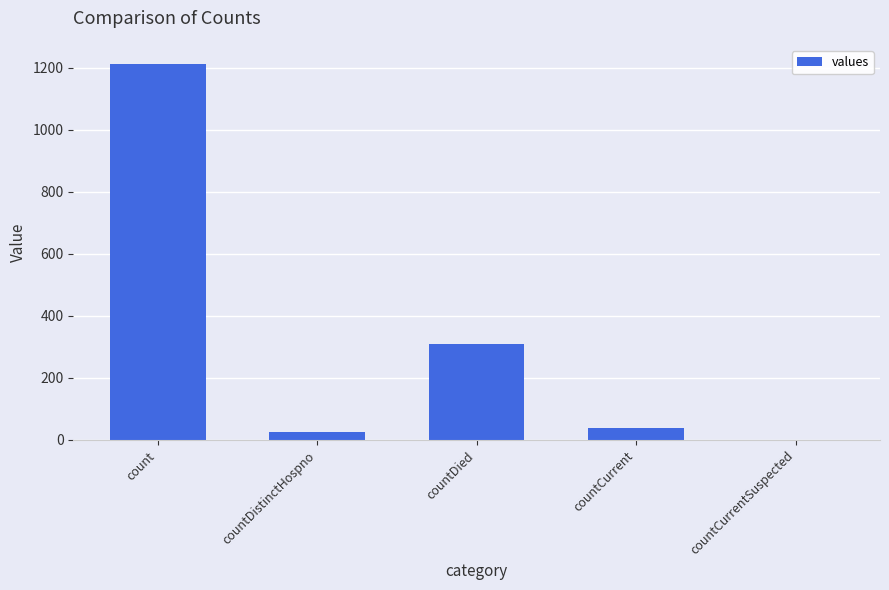

True or false: the data shows 1912 at count.

False